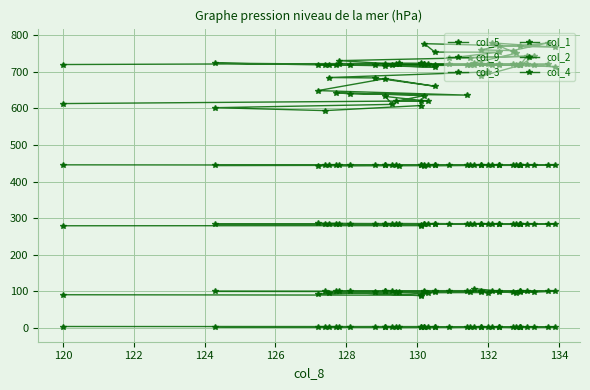

True or false: col_9 has a value of 1.3 at 120.

False